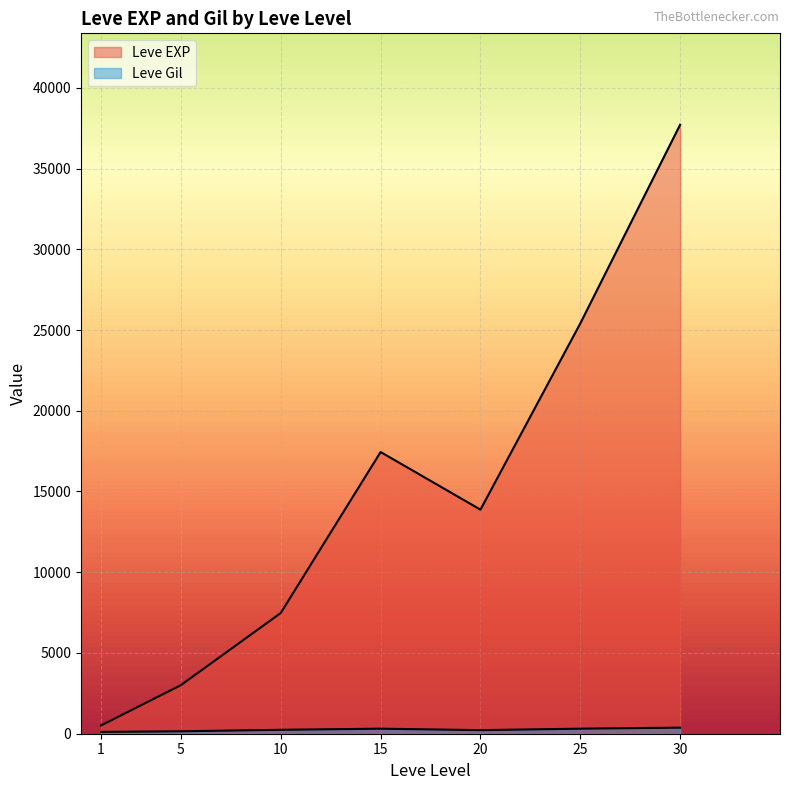

The Leve Gil series shows 139 at 5. True or false?

True